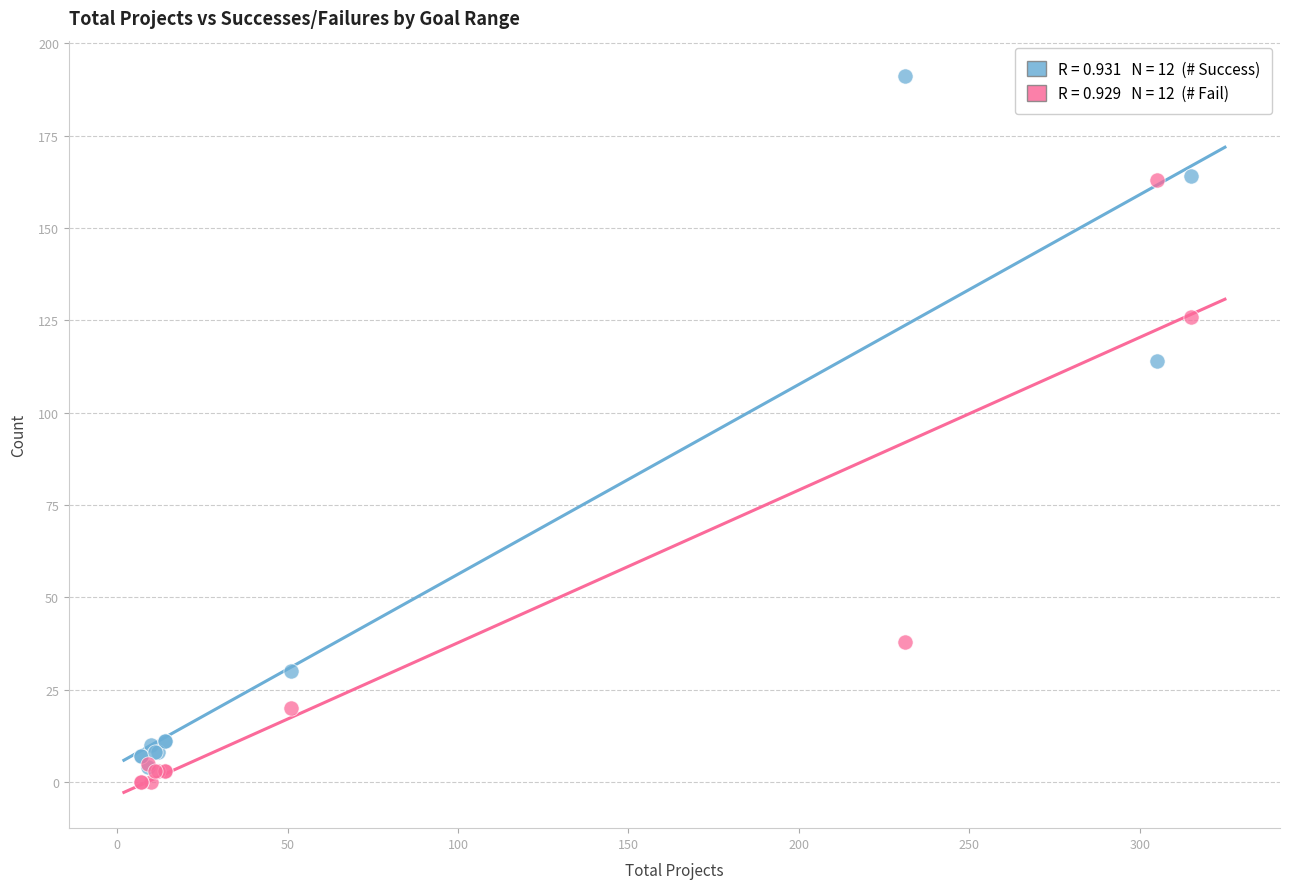

Across all series, what Y value is closest to 95?

114